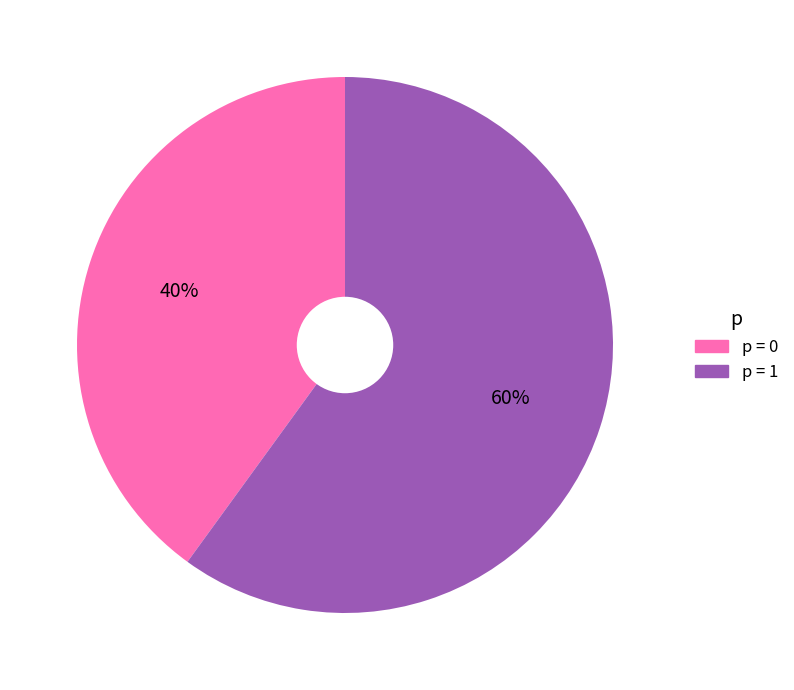

To the nearest percent, what is the average slice percentage?

50%